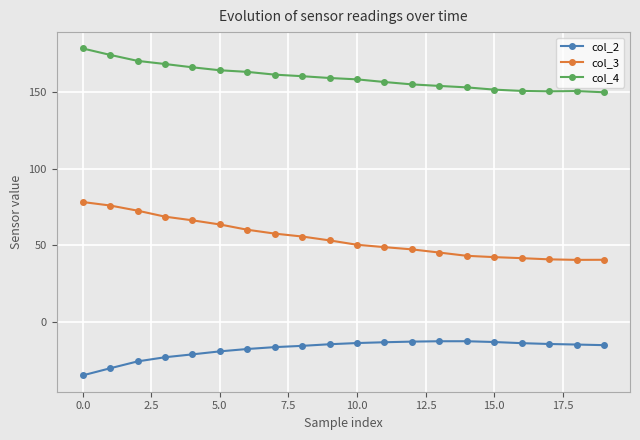

What are all the series names shown in the legend?

col_2, col_3, col_4